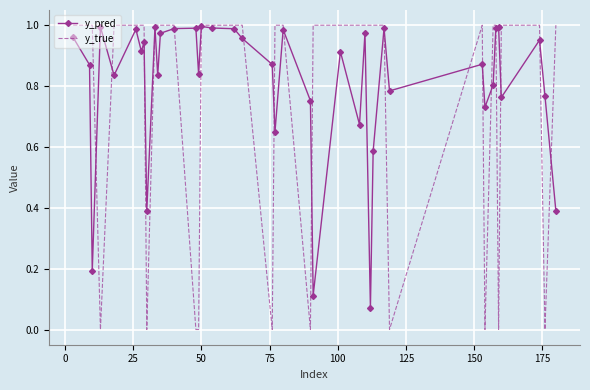

List the series in order of their overall mean, highest first.

y_pred, y_true